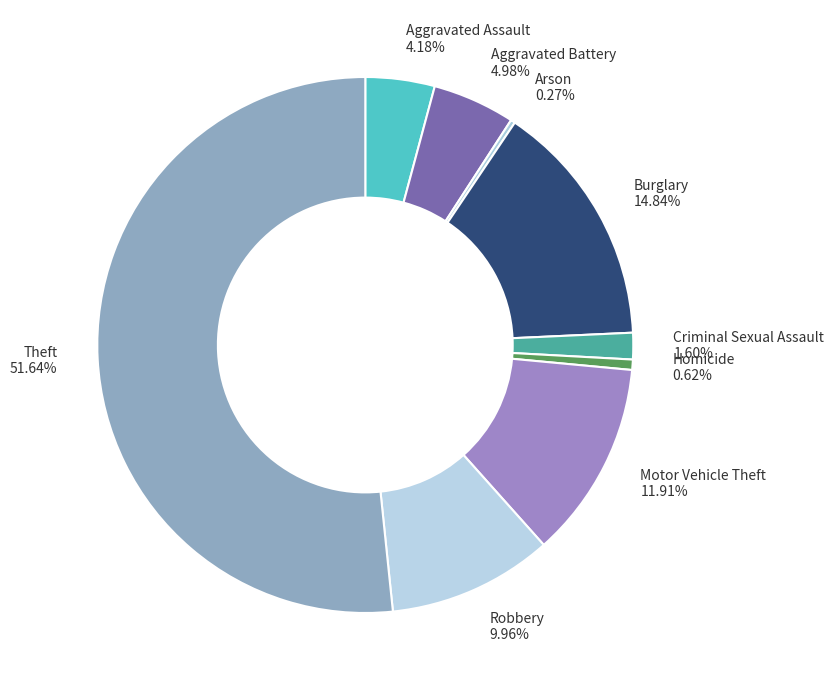

Is the sum of Robbery and Aggravated Battery greater than half?

No